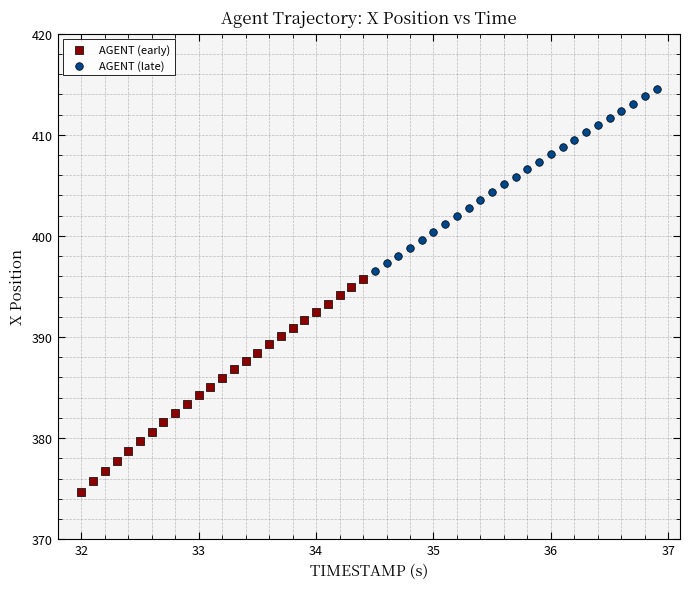

Which series reaches the minimum Y coordinate?

AGENT (early)